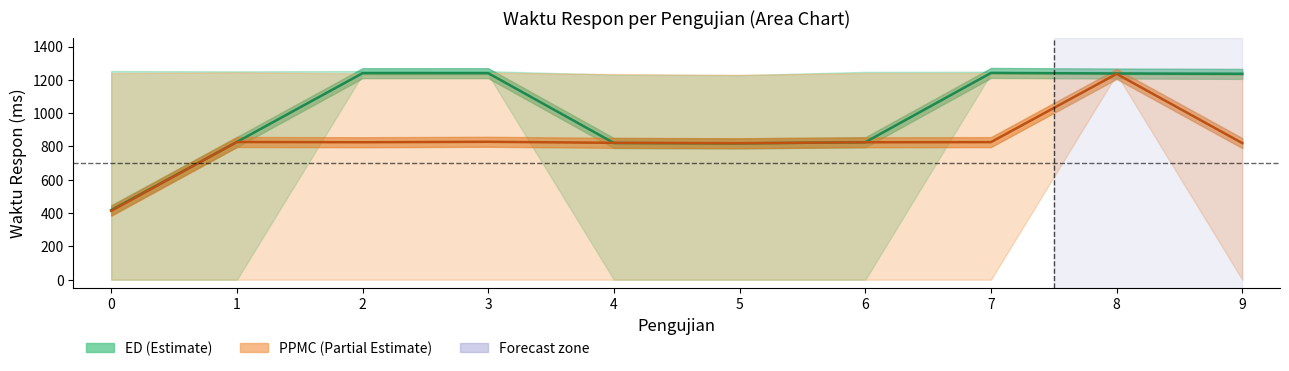

Reading right to left, transcribe all the data shown in this chart.

ED (mean): 9=1235.7	8=1238.0	7=1241.3	6=825.3	5=818.3	4=820.7	3=1240.0	2=1240.0	1=827.0	0=417.7
PPMC (mean): 9=820.0	8=1235.7	7=826.0	6=825.0	5=819.3	4=821.7	3=828.0	2=825.3	1=826.7	0=413.3